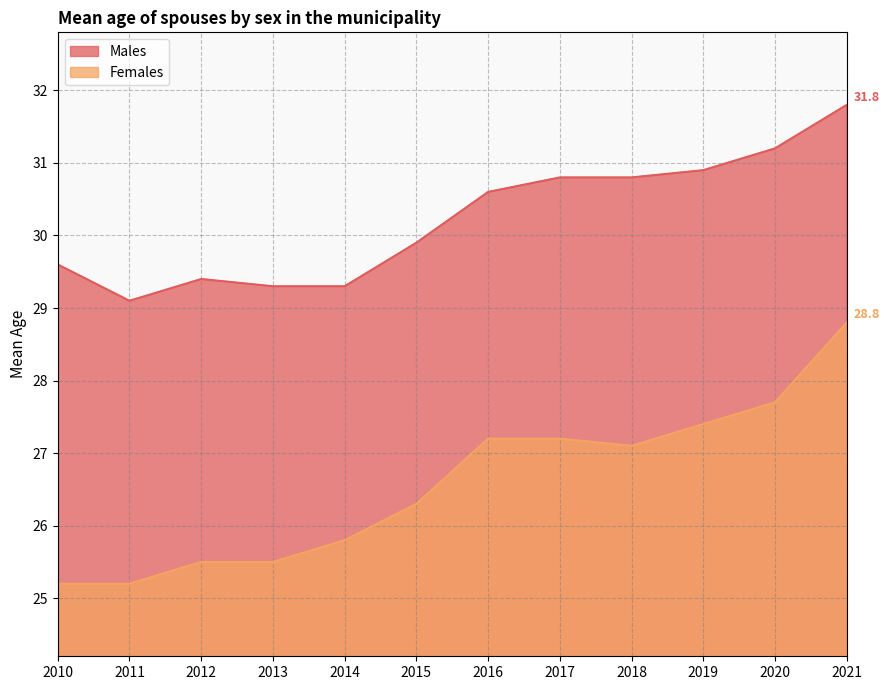

True or false: Females and Males intersect in this chart.

False